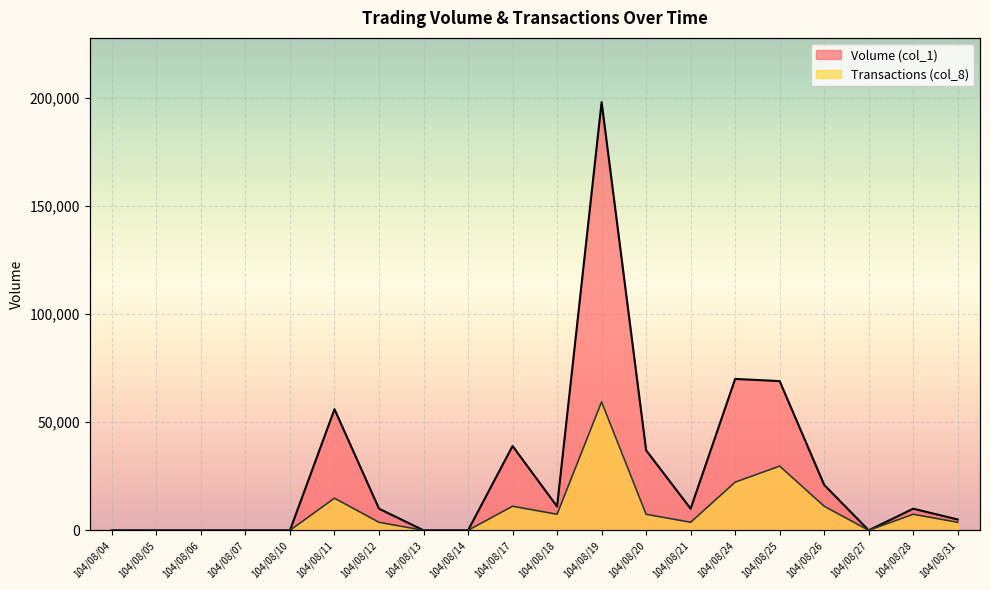

List the labels in order of Volume (col_1) value, smallest first.

104/08/04, 104/08/05, 104/08/06, 104/08/07, 104/08/10, 104/08/13, 104/08/14, 104/08/27, 104/08/31, 104/08/12, 104/08/21, 104/08/28, 104/08/18, 104/08/26, 104/08/20, 104/08/17, 104/08/11, 104/08/25, 104/08/24, 104/08/19